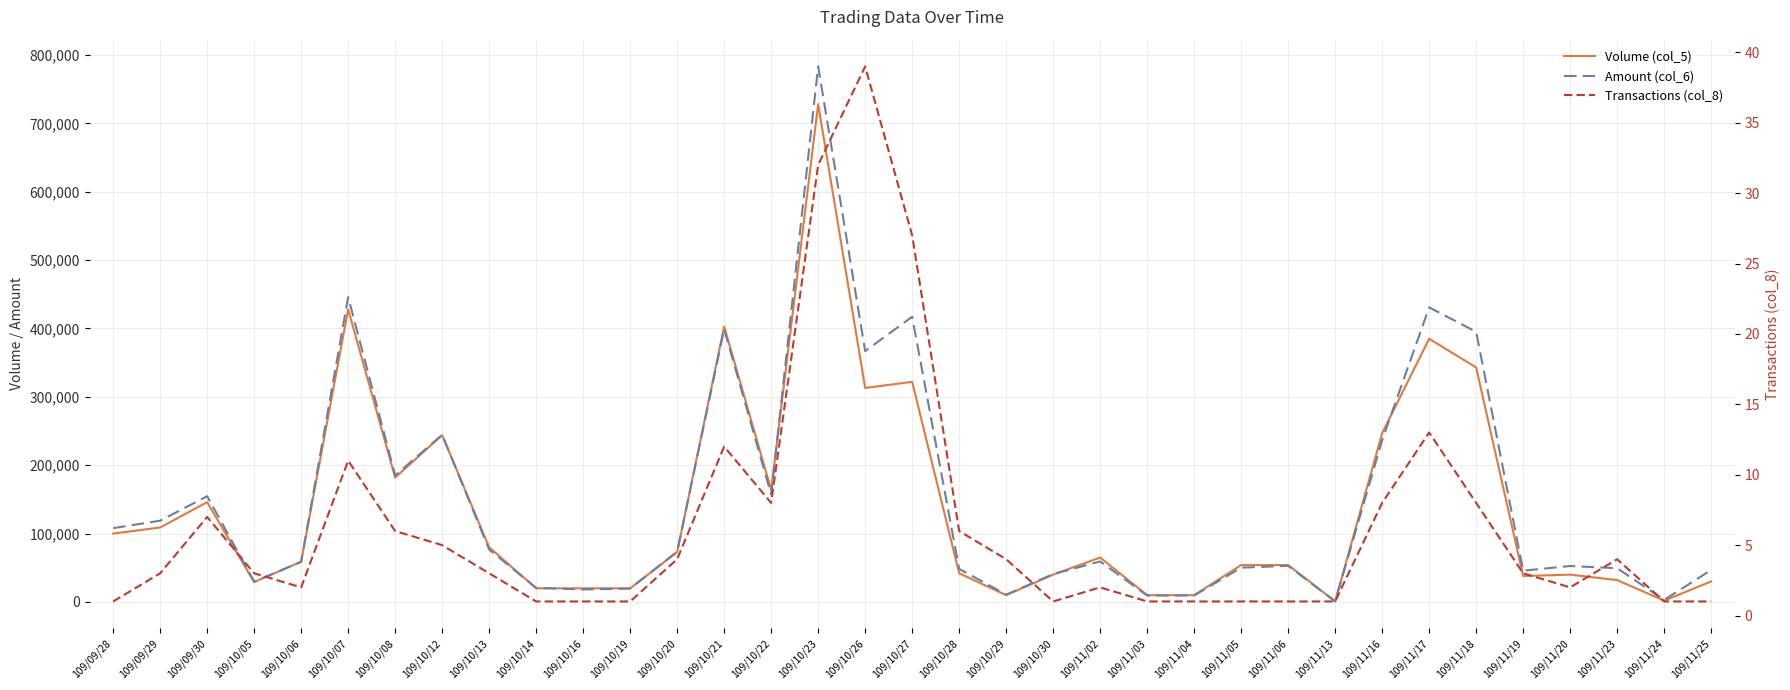

True or false: Volume (col_5) has a value of 4878 at 109/11/03.

False